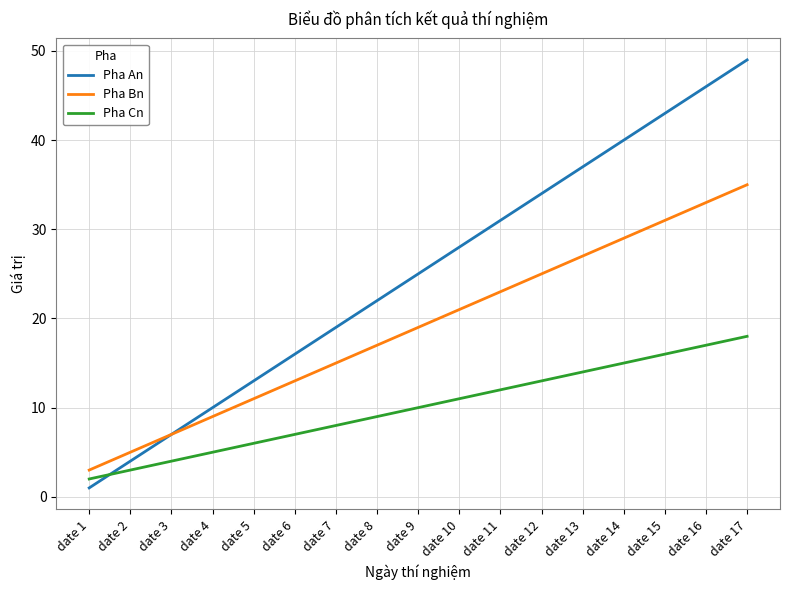

True or false: Pha Cn has a value of 13 at date 12.

True